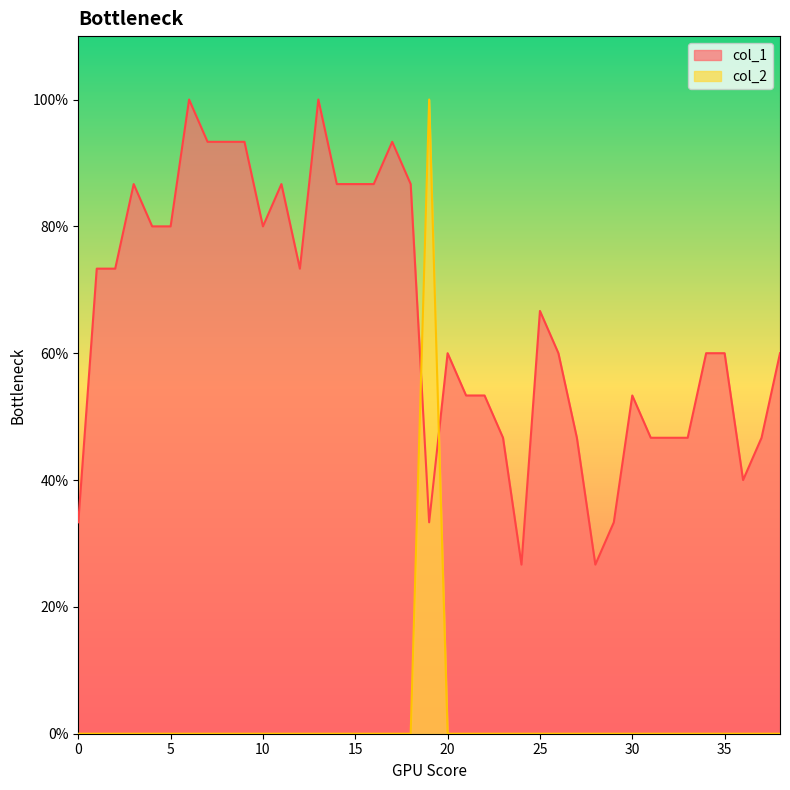

Reading left to right, extract all data points from this chart.

col_1: 0=0.3	1=0.7	2=0.7	3=0.9	4=0.8	5=0.8	6=1.0	7=0.9	8=0.9	9=0.9	10=0.8	11=0.9	12=0.7	13=1.0	14=0.9	15=0.9	16=0.9	17=0.9	18=0.9	19=0.3	20=0.6	21=0.5	22=0.5	23=0.5	24=0.3	25=0.7	26=0.6	27=0.5	28=0.3	29=0.3	30=0.5	31=0.5	32=0.5	33=0.5	34=0.6	35=0.6	36=0.4	37=0.5	38=0.6
col_2: 0=0.0	1=0.0	2=0.0	3=0.0	4=0.0	5=0.0	6=0.0	7=0.0	8=0.0	9=0.0	10=0.0	11=0.0	12=0.0	13=0.0	14=0.0	15=0.0	16=0.0	17=0.0	18=0.0	19=1.0	20=0.0	21=0.0	22=0.0	23=0.0	24=0.0	25=0.0	26=0.0	27=0.0	28=0.0	29=0.0	30=0.0	31=0.0	32=0.0	33=0.0	34=0.0	35=0.0	36=0.0	37=0.0	38=0.0